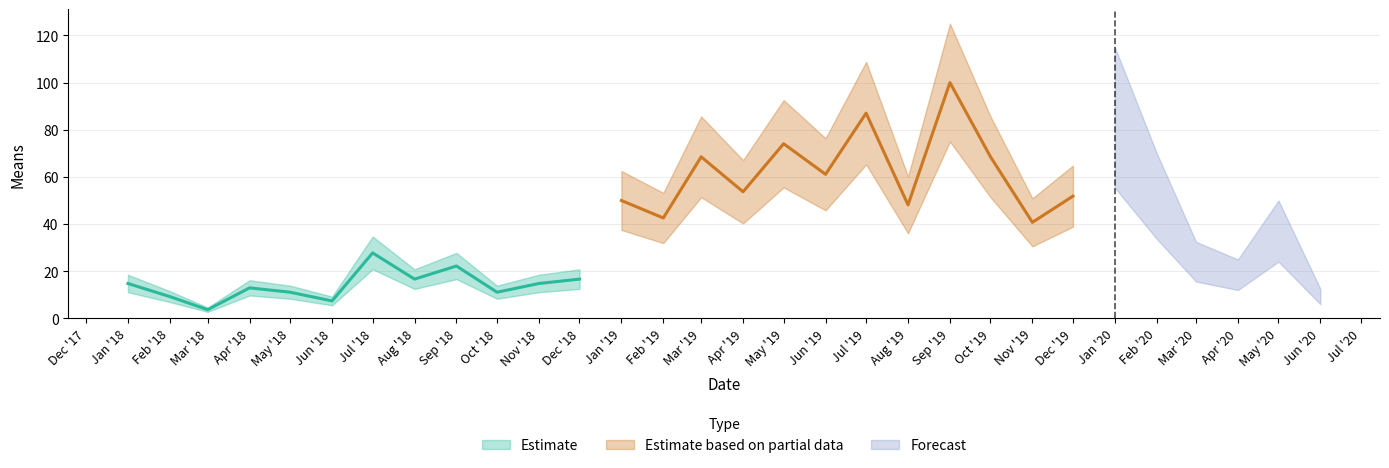

The value at 2018-04-01 is 13.0. True or false?

True